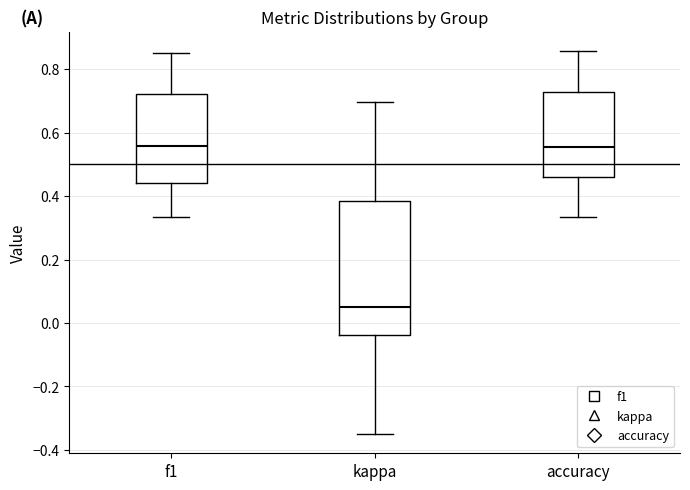

Where is the lower edge of the box for f1 on the y-axis? The values are not printed on the chart, so give them approximately, as read against the axis.

0.44